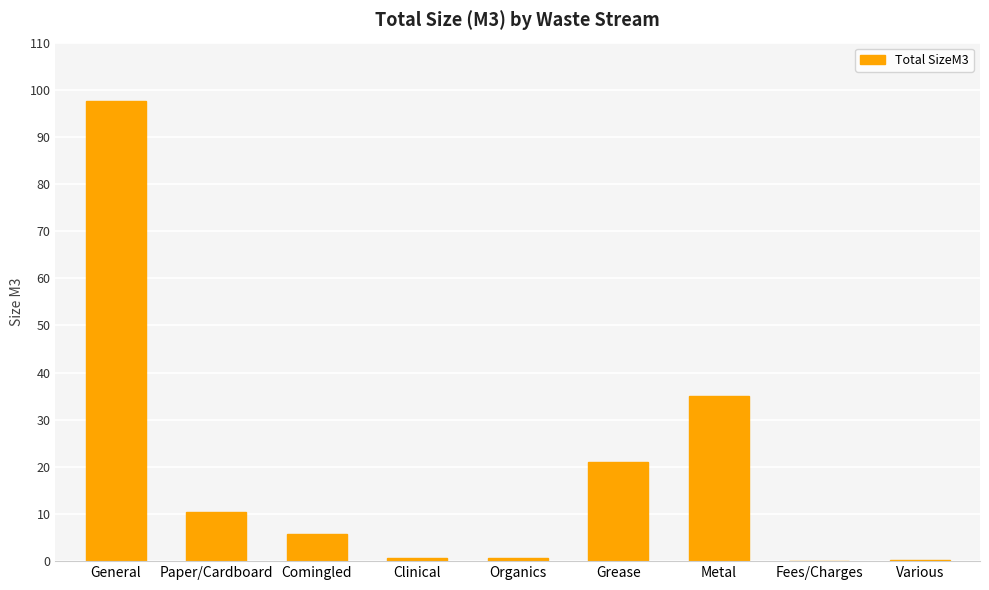

How many series are shown in this chart?

1